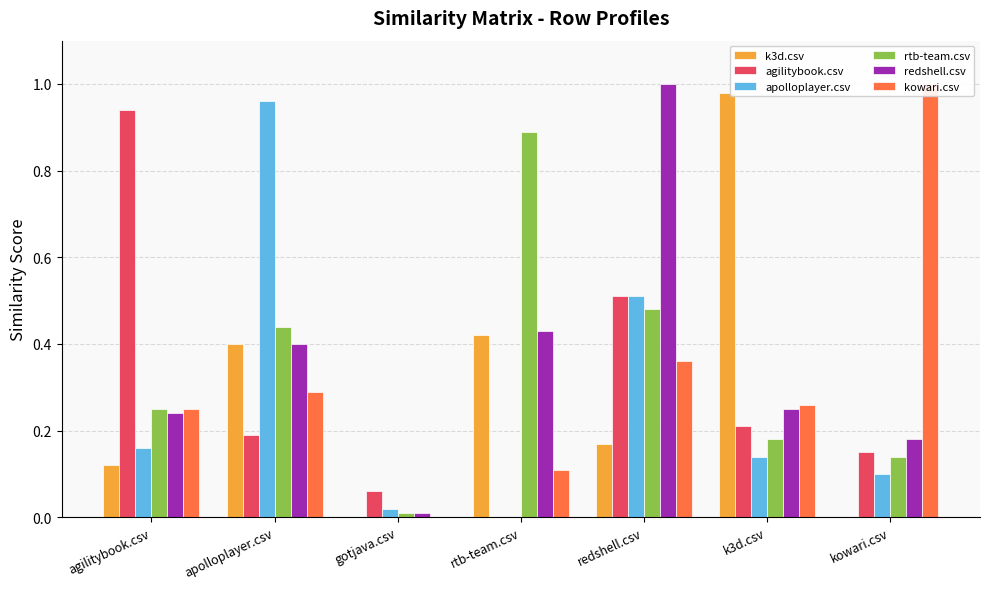

Is it true that redshell.csv equals 0.1 at k3d.csv?

False